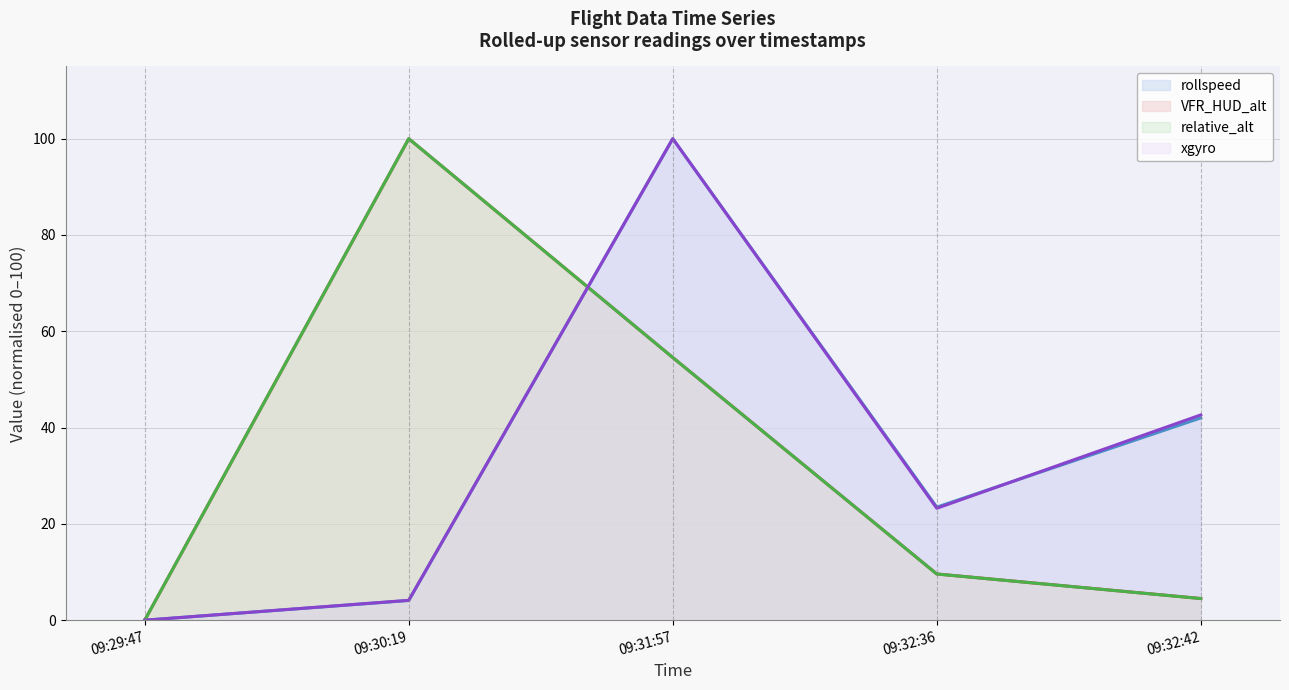

How many interior local peaks does the rollspeed (line) series have?

1